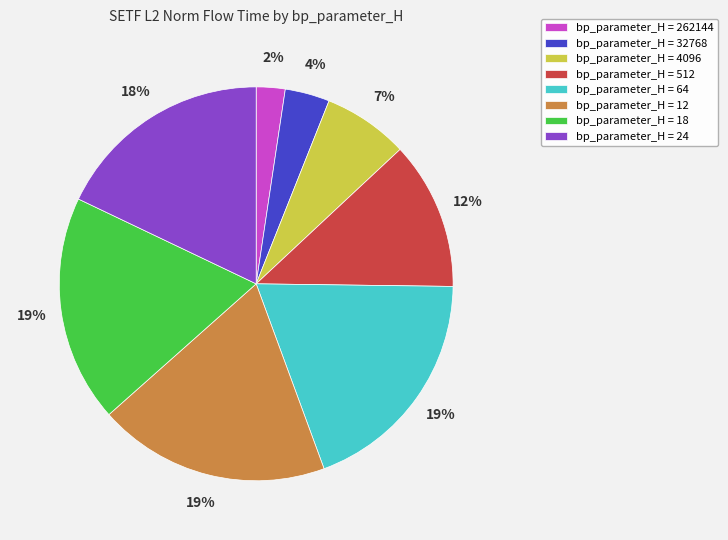

Is there any slice that represents more than half of the pie?

No